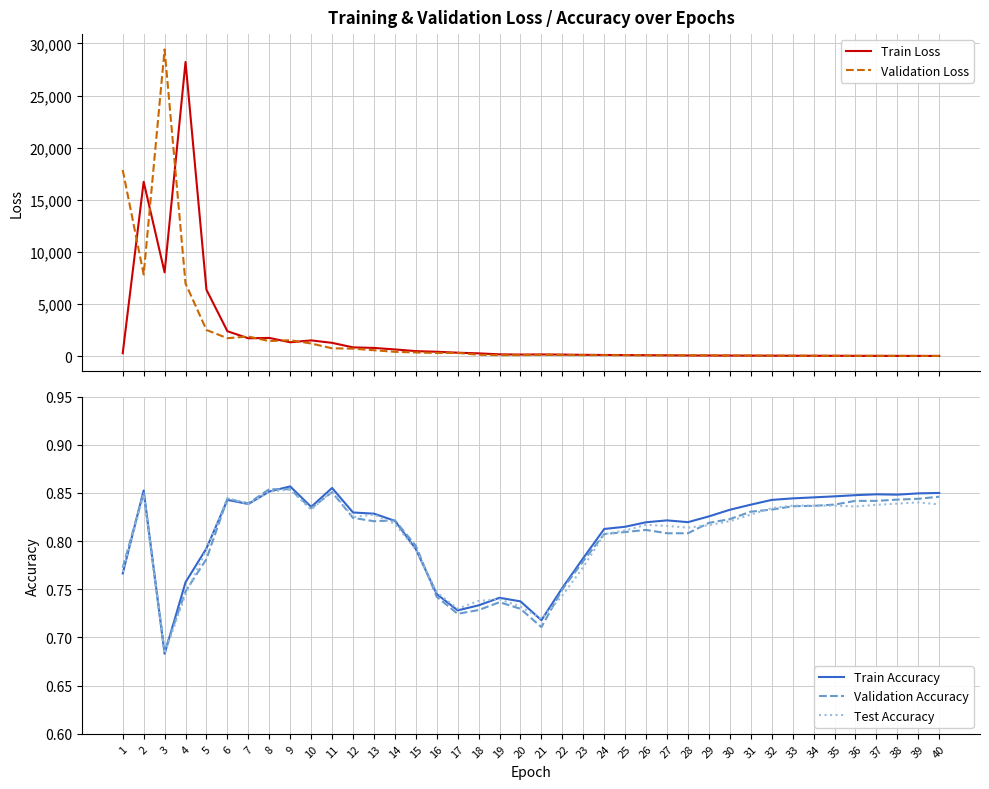

Which label corresponds to the largest value in the chart?

3